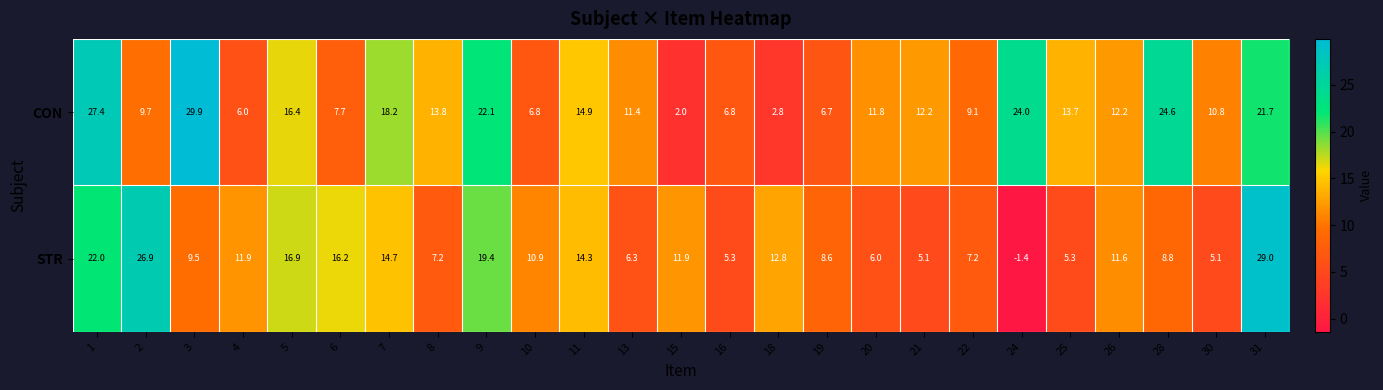

What is the difference between the highest and lowest values at 20?

5.8